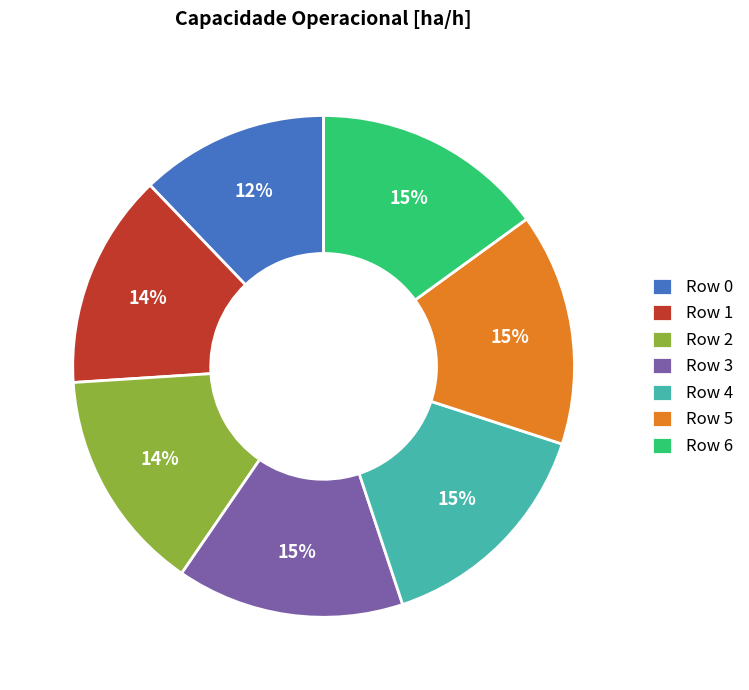

True or false: Row 2 accounts for 4% of the total.

False